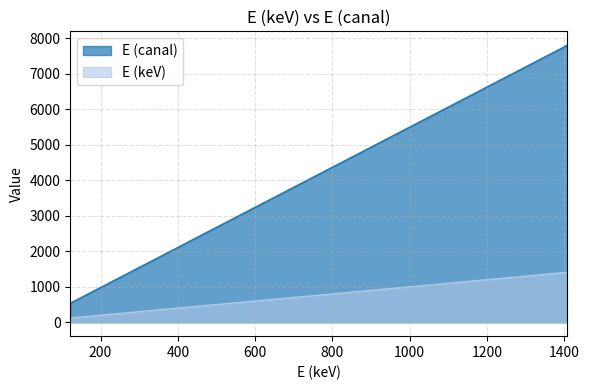

What is the label of the 5th point from the right?

964.057